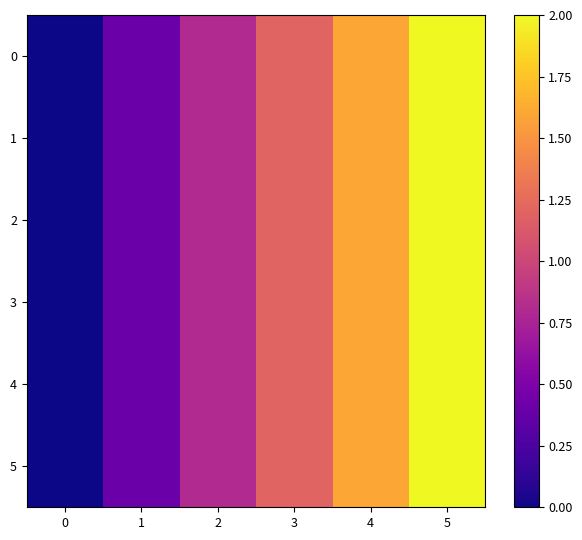

Reading left to right, extract all data points from this chart.

0: 0=0.0	1=0.4	2=0.8	3=1.2	4=1.6	5=2.0
1: 0=0.0	1=0.4	2=0.8	3=1.2	4=1.6	5=2.0
2: 0=0.0	1=0.4	2=0.8	3=1.2	4=1.6	5=2.0
3: 0=0.0	1=0.4	2=0.8	3=1.2	4=1.6	5=2.0
4: 0=0.0	1=0.4	2=0.8	3=1.2	4=1.6	5=2.0
5: 0=0.0	1=0.4	2=0.8	3=1.2	4=1.6	5=2.0